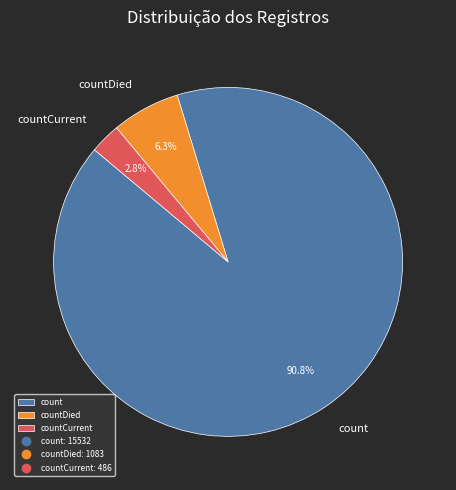

To the nearest percent, what is the combined percentage of count and countDied?

97%